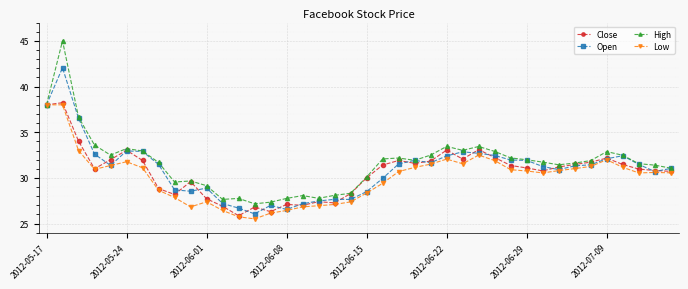

Which series has the widest spread of values?

High